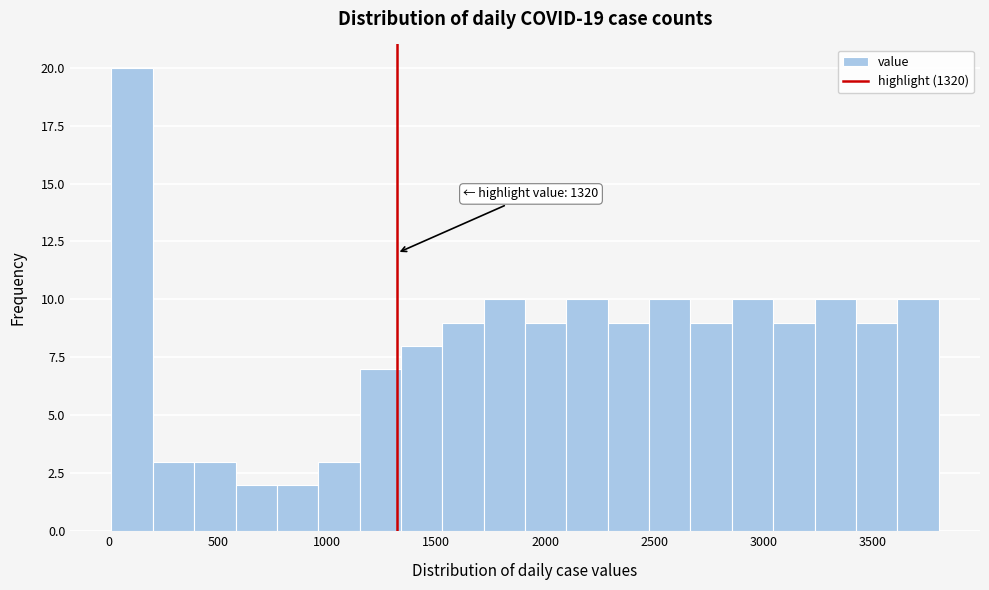

Read against the x-axis, roughly where is the centre of the tallest bar?

100